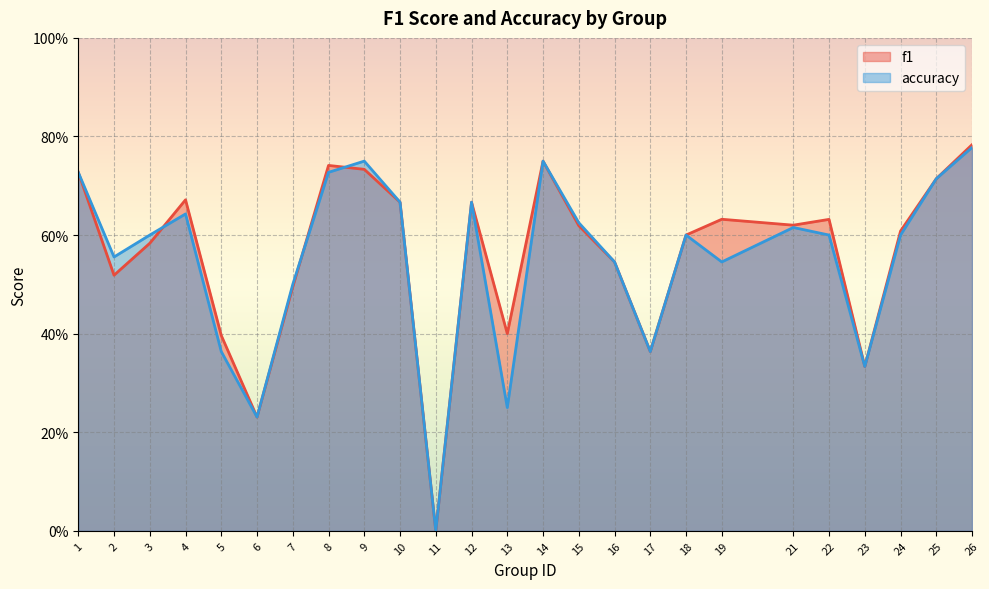

List the labels in order of f1 value, smallest first.

11, 6, 23, 17, 5, 13, 7, 2, 16, 3, 18, 24, 15, 21, 22, 19, 10, 12, 4, 25, 1, 9, 8, 14, 26